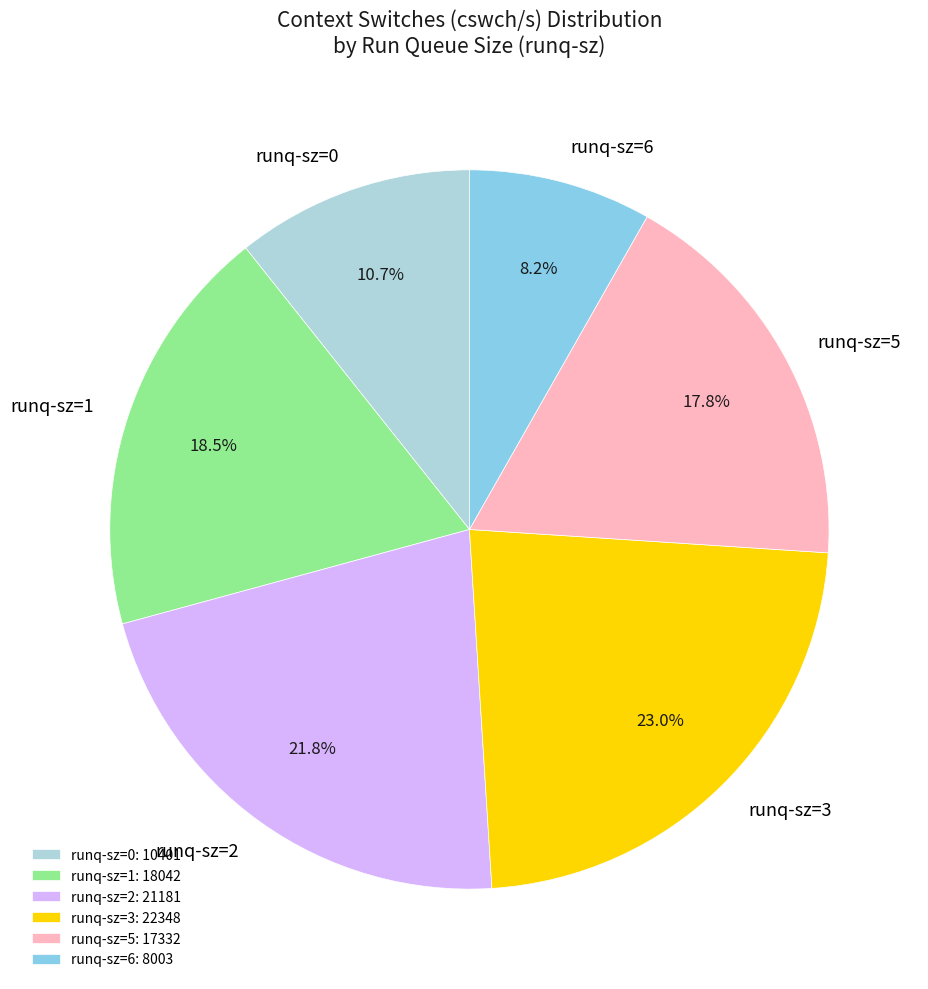

How many segments does this pie chart have?

6